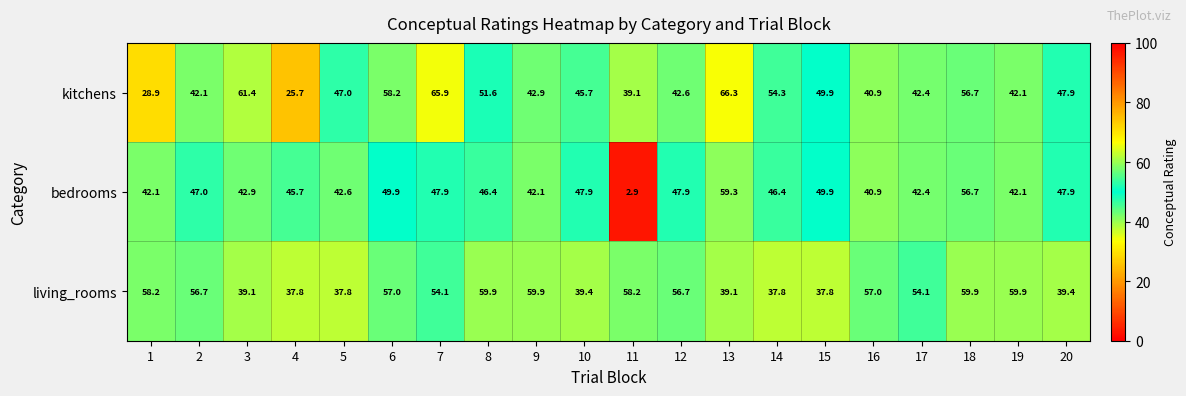

At 13, list the series in order from smallest to largest.

living_rooms, bedrooms, kitchens